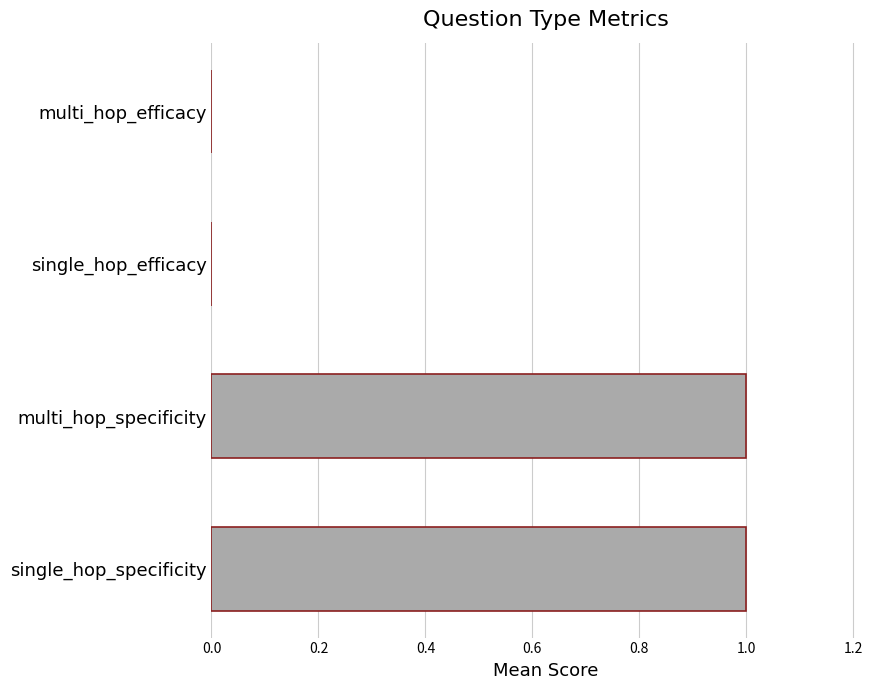

Are the bars horizontal?

Yes